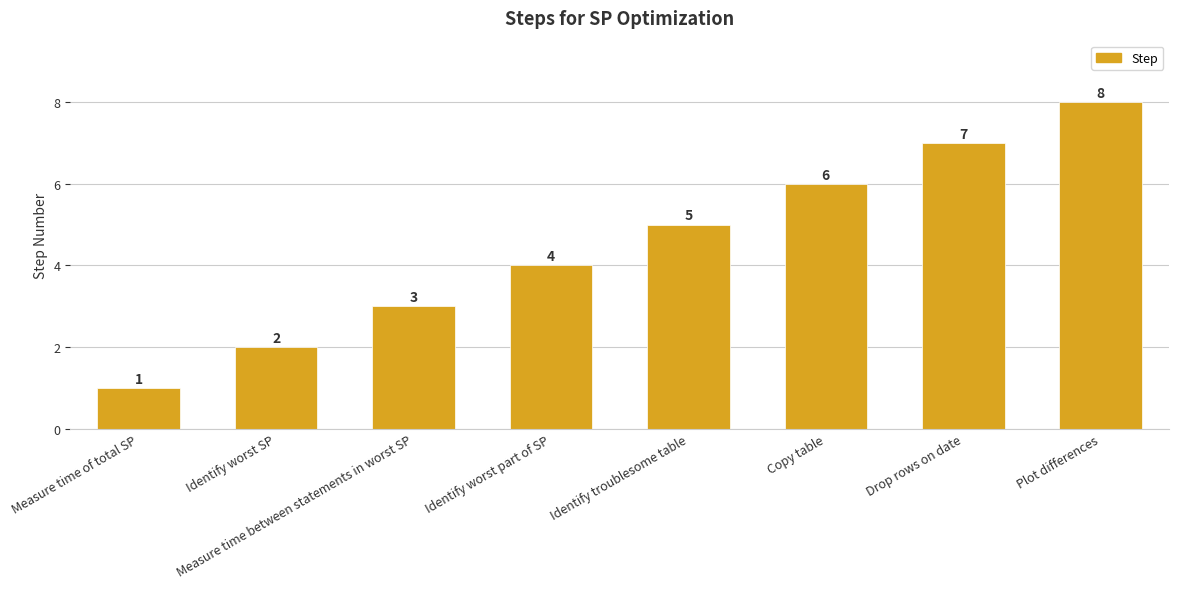

What is the smallest value displayed?

1